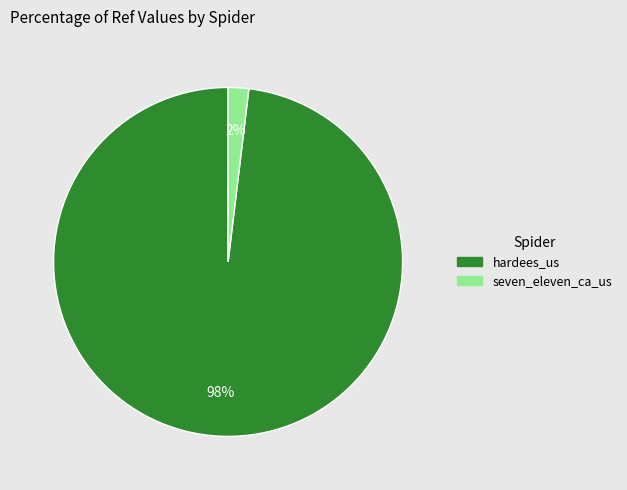

How many segments does this pie chart have?

2